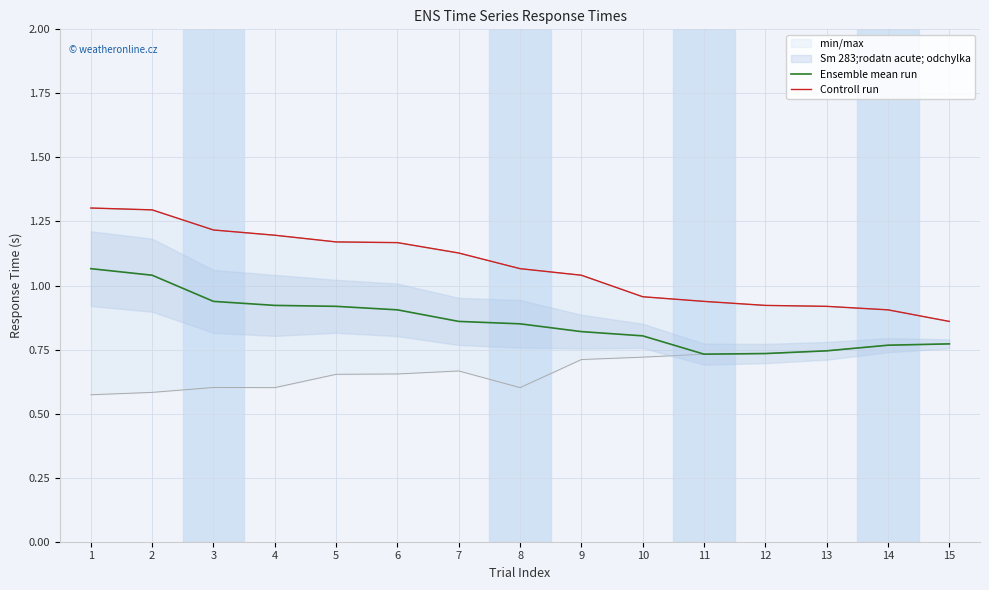

Is this an area chart (filled region under the line)?

No